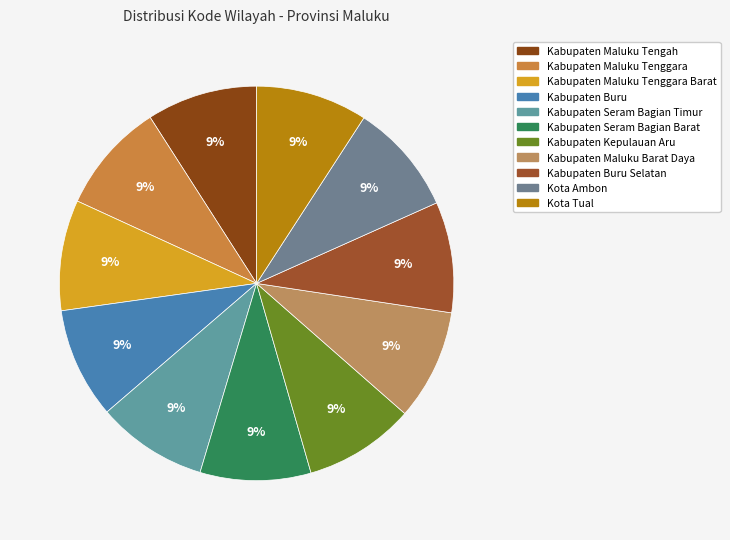

Is it true that Kota Tual is 4% of the pie?

False